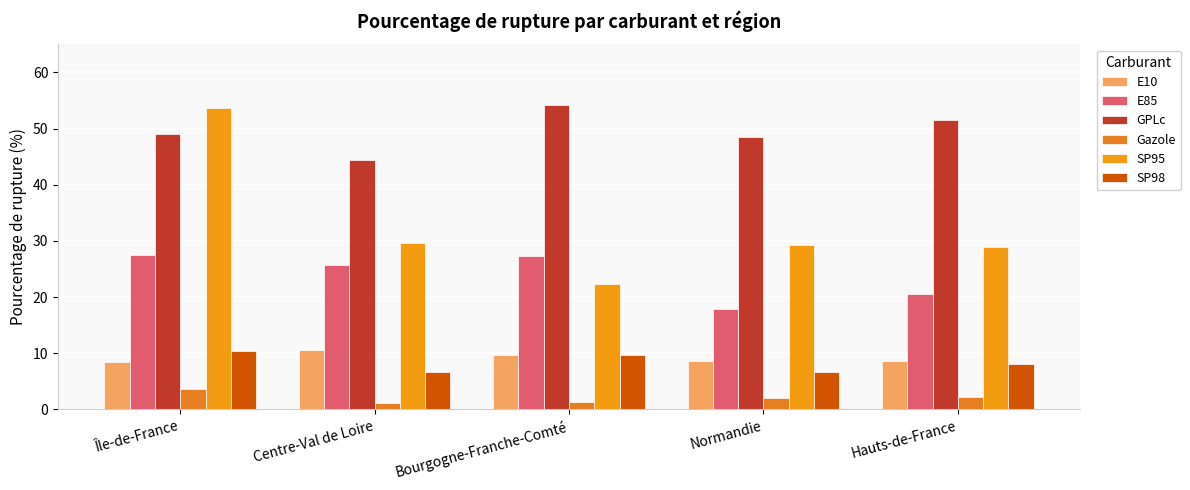

Is it true that SP98 equals 6.3 at Île-de-France?

False